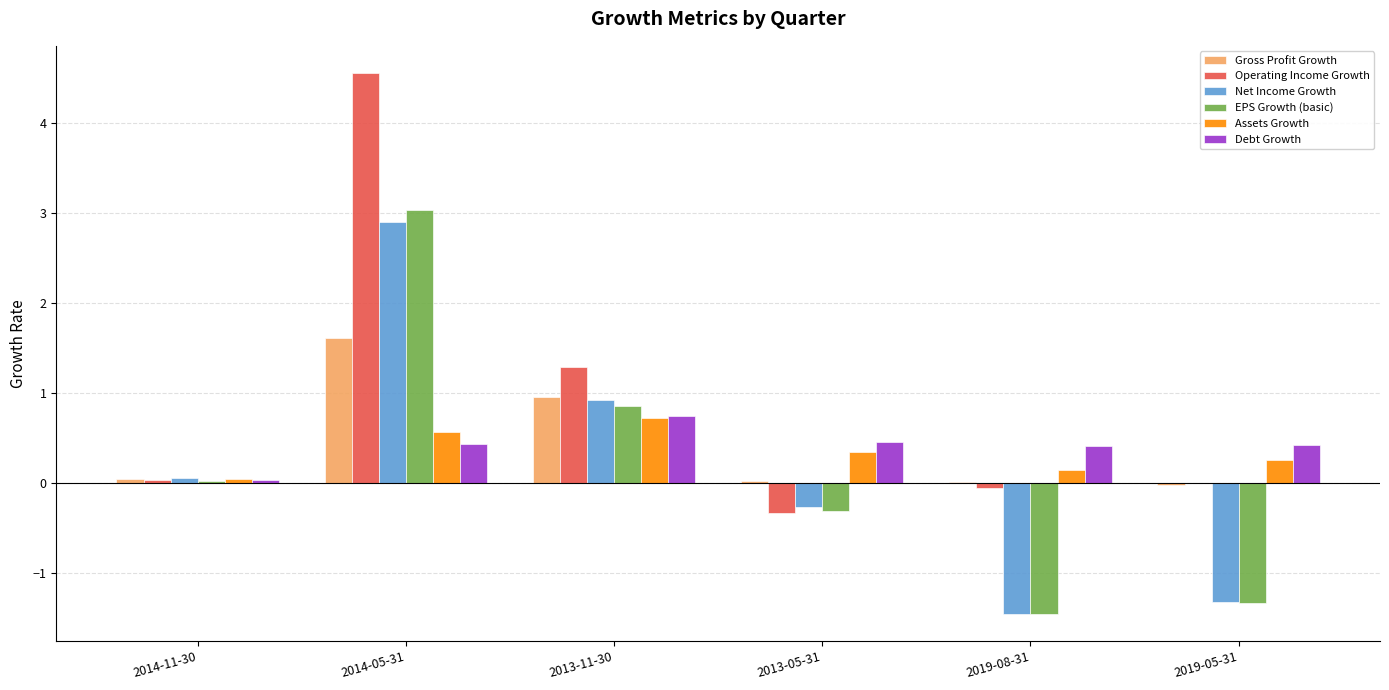

The value of Assets Growth at 2013-11-30 is 0.7. True or false?

True